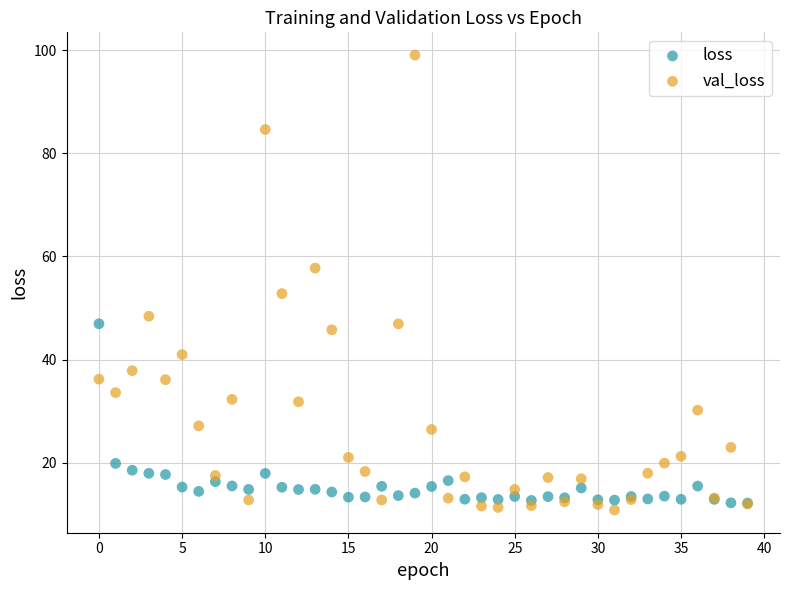

Across all series, what Y value is closest to 54?

52.8